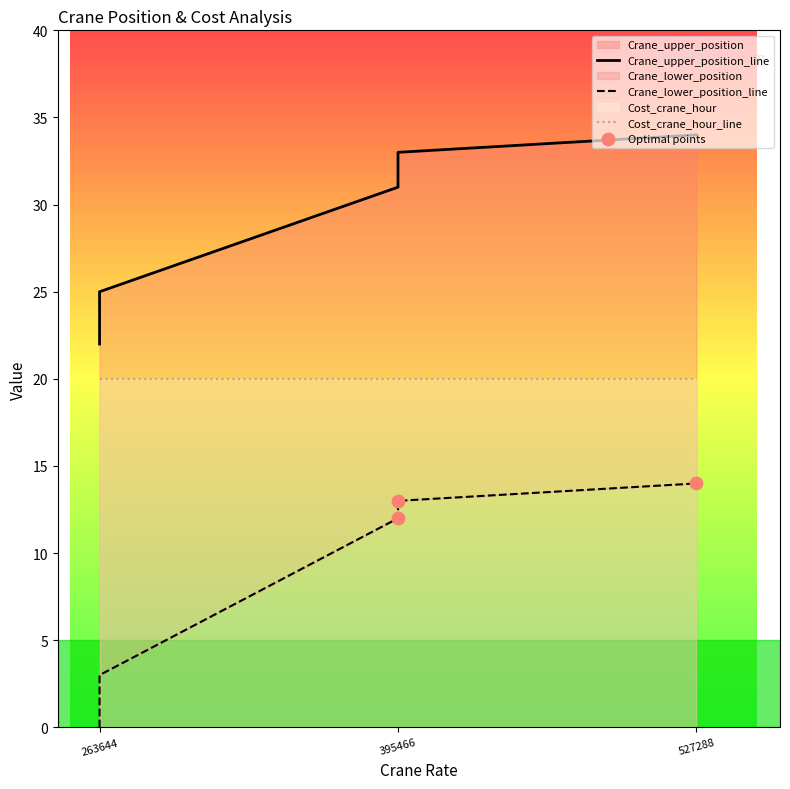

What is the total value across all series at 263644?

22